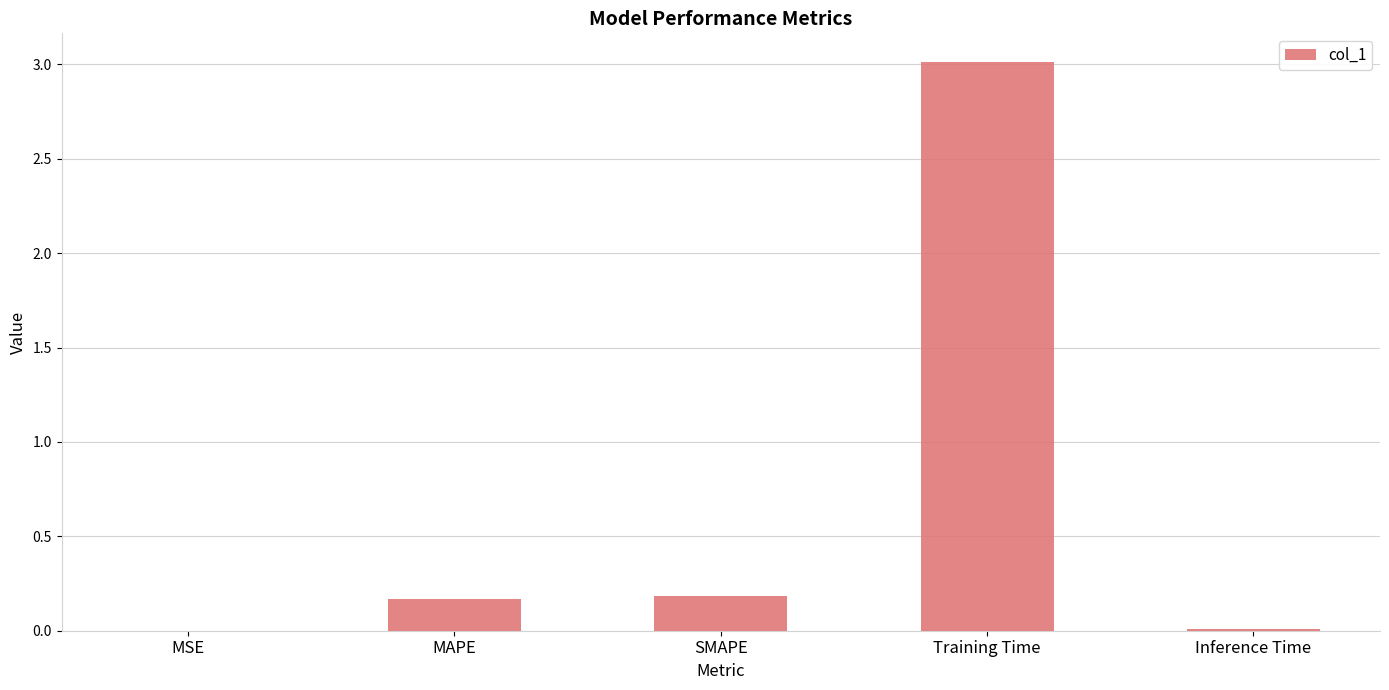

What is the change in value from SMAPE to Training Time?

+2.8